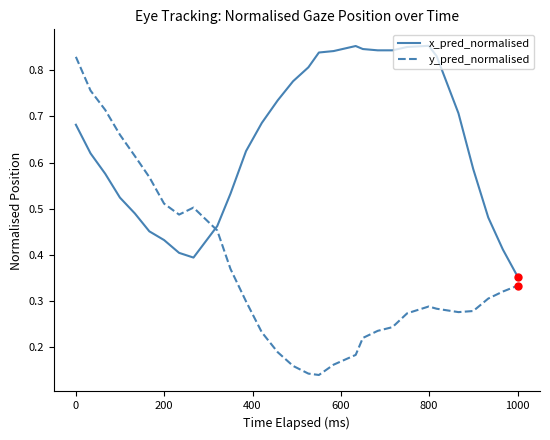

Does the chart display data point markers on the line(s)?

No